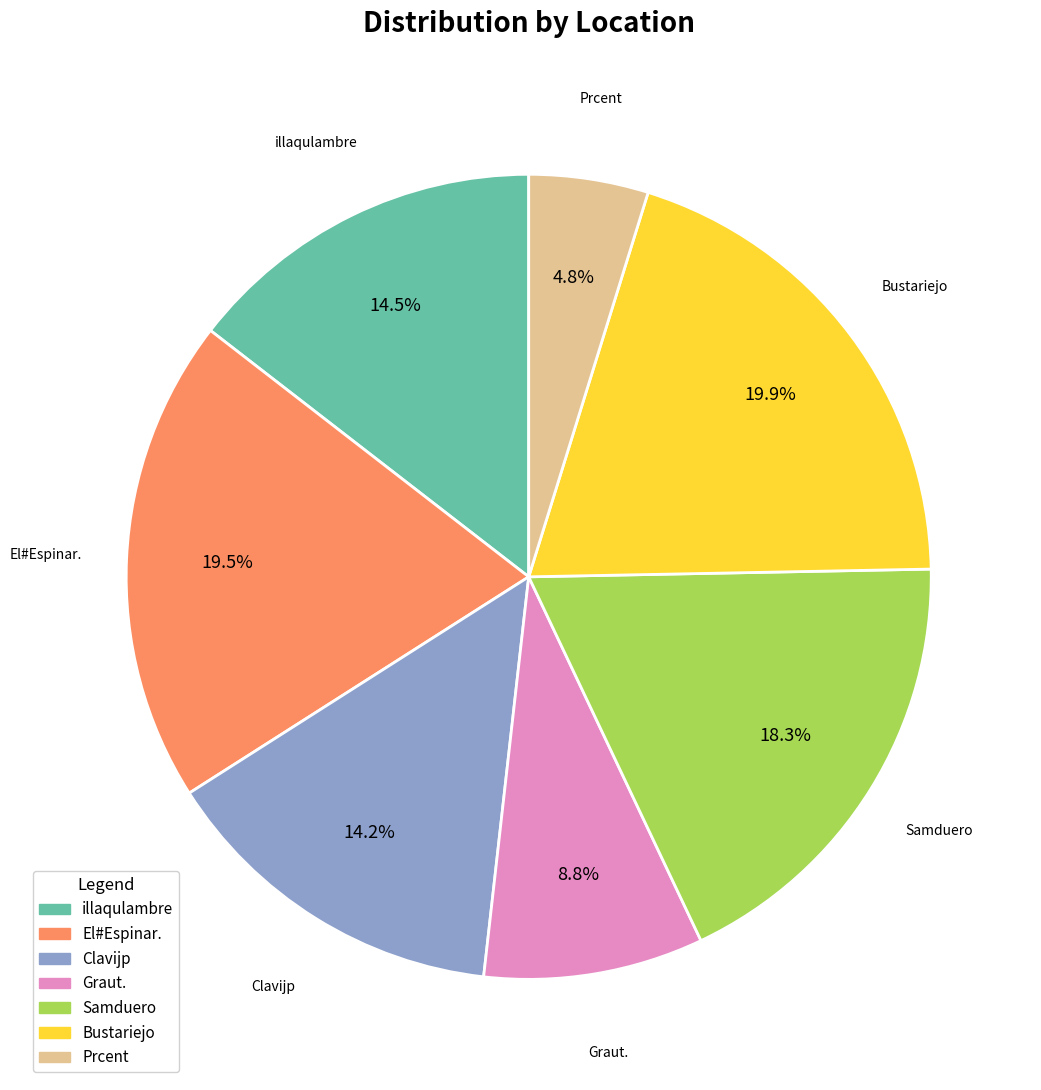

True or false: illaqulambre accounts for 24% of the total.

False